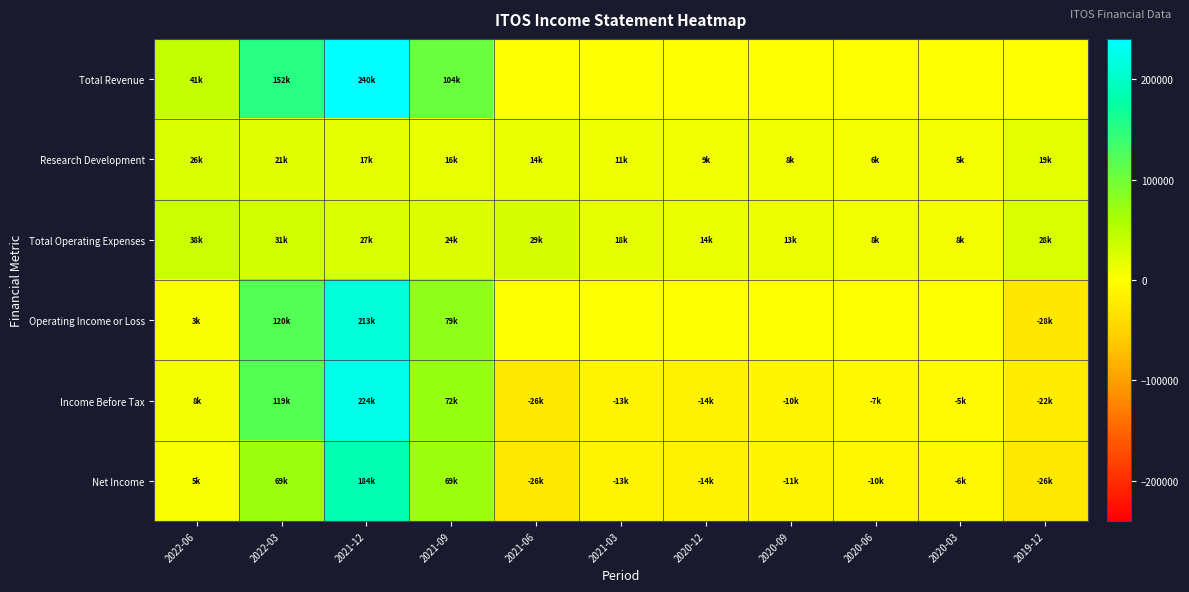

At how many categories does at least one series exceed 157524?

1